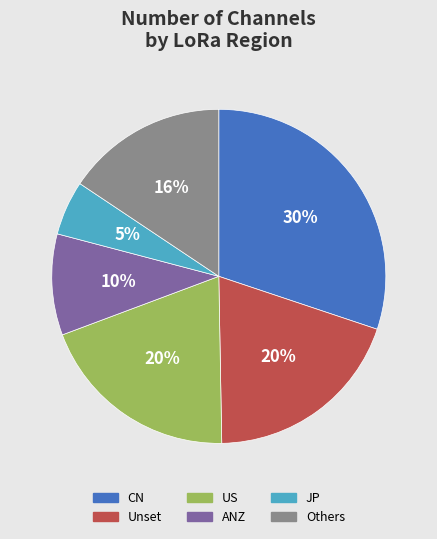

Does any single category account for the majority?

No